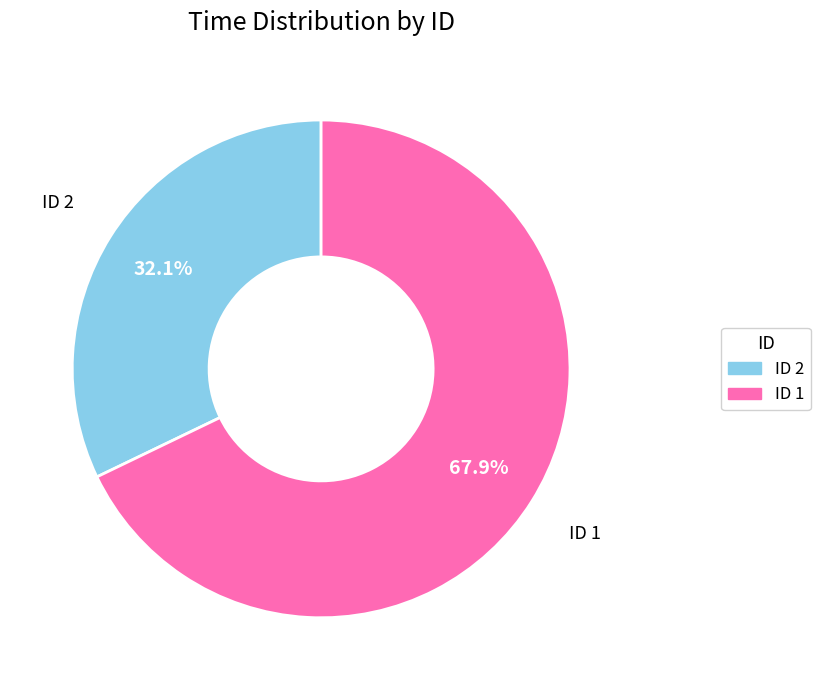

How many slices are in this pie chart?

2